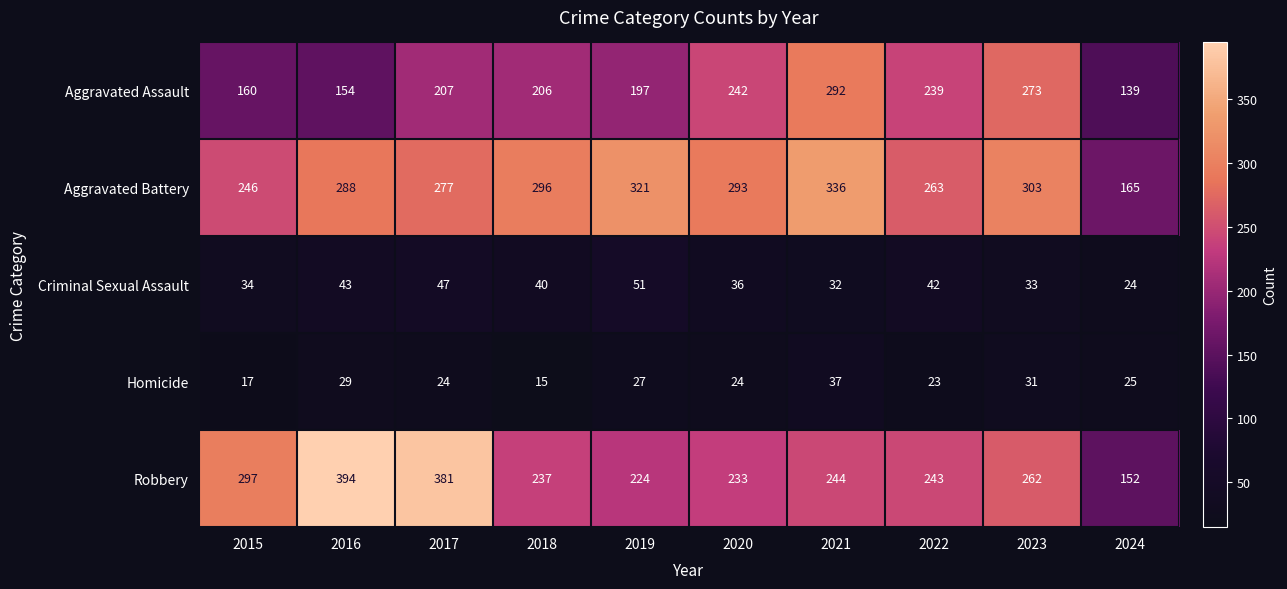

What is the sum of the Aggravated Assault values at 2022 and 2019?

436